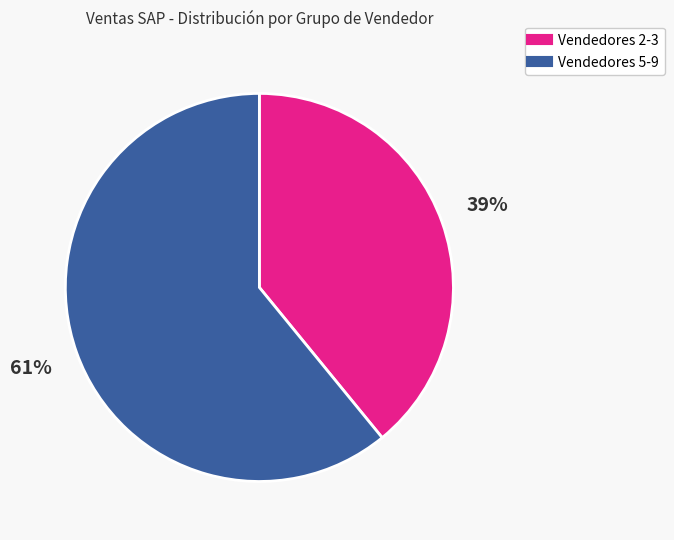

How many slices are in this pie chart?

2